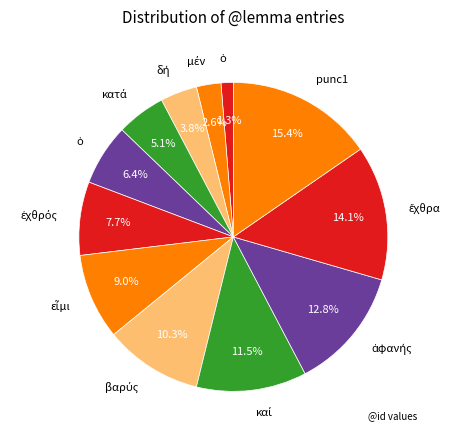

Is there any slice that represents more than half of the pie?

No